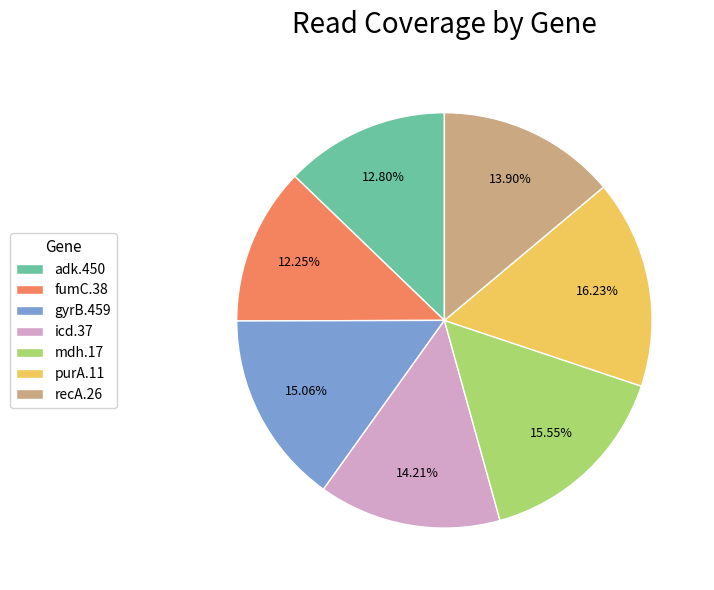

To the nearest percent, what percentage of the pie is purA.11?

16%